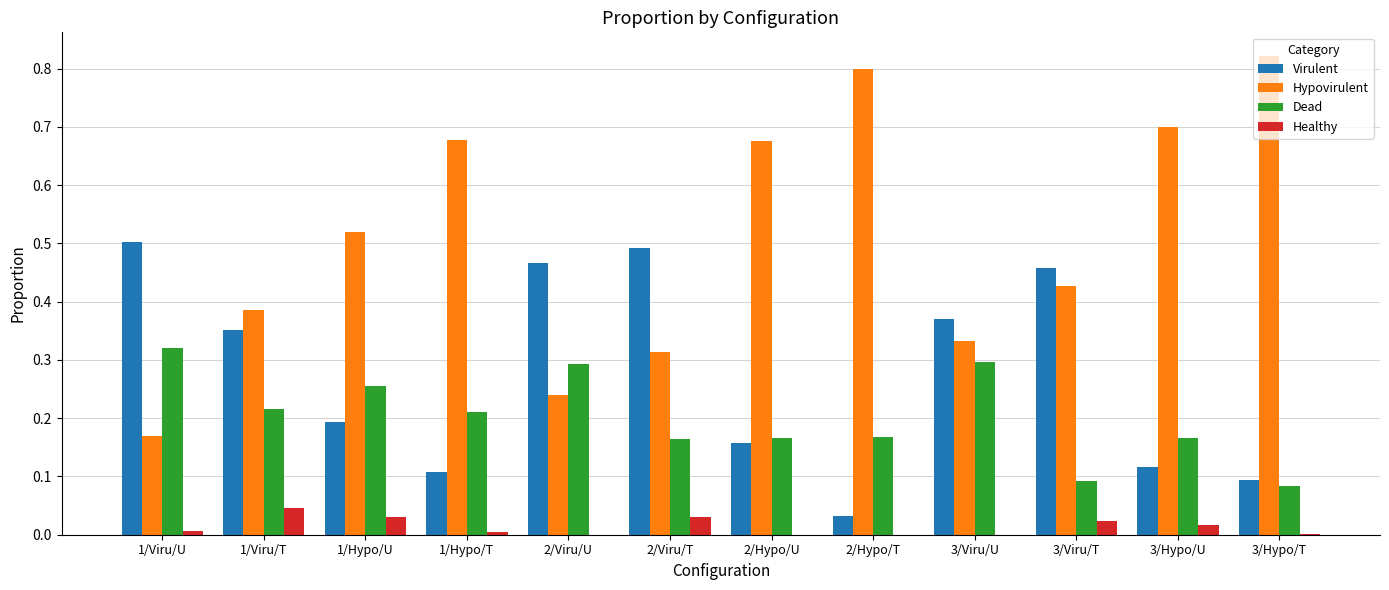

Is the value of Virulent at 2/Hypo/T greater than the value of Hypovirulent at 1/Hypo/T?

No